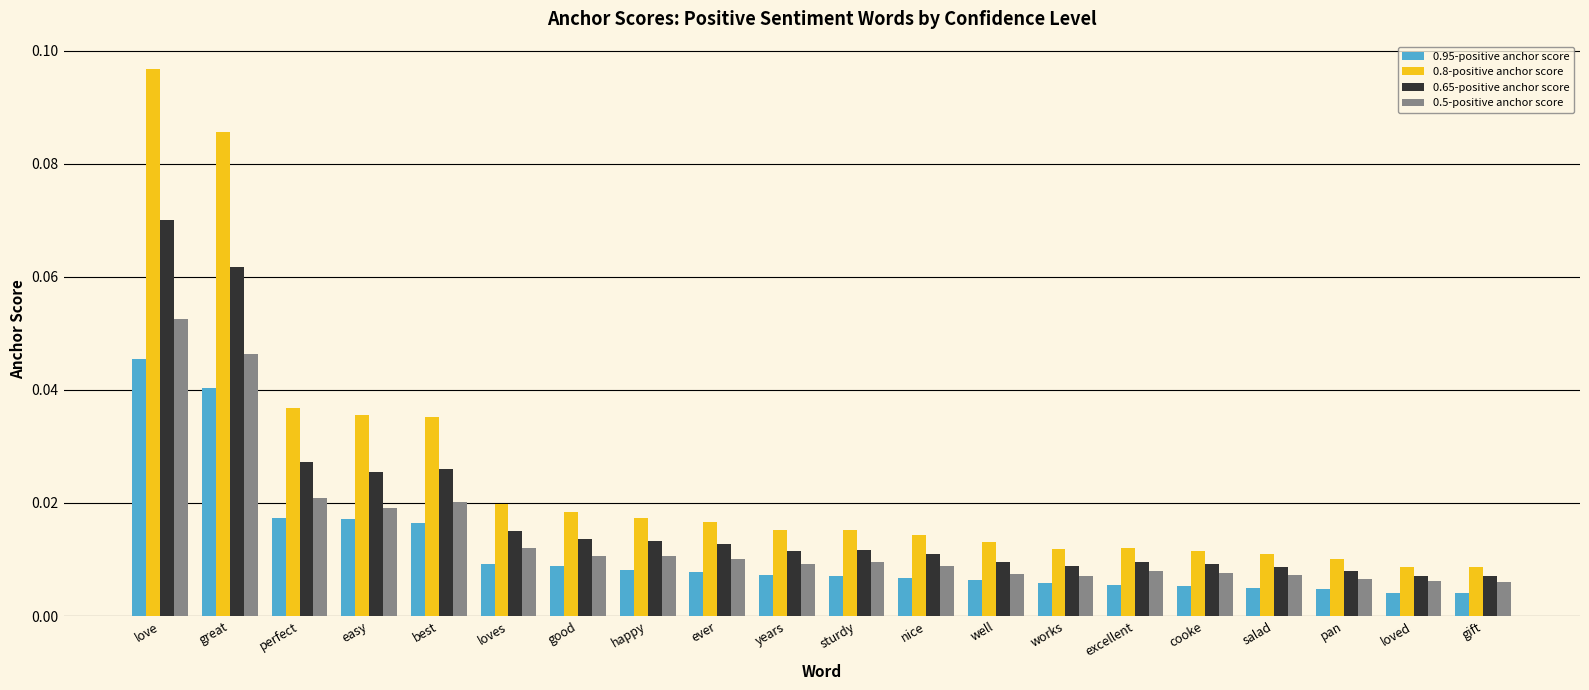

At which category is the sum across all series the highest?

love